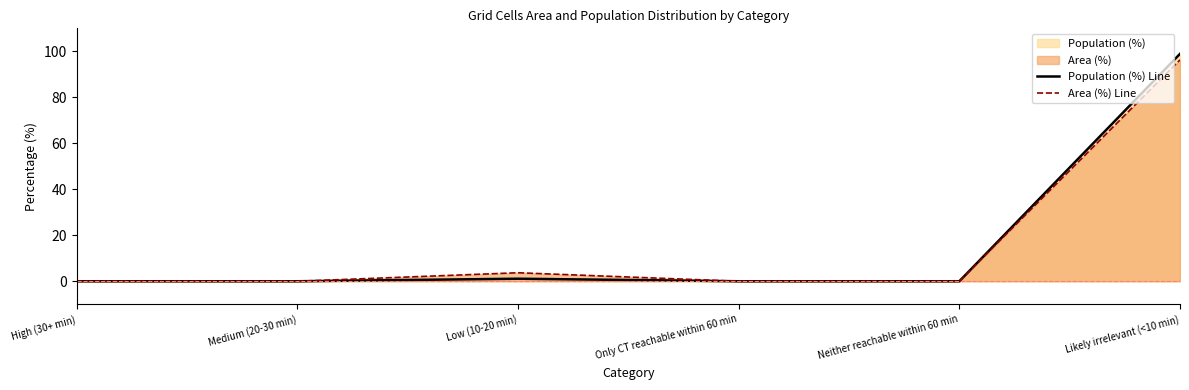

Where is Area (%) Line nearest to the value 48?

Low (10-20 min)